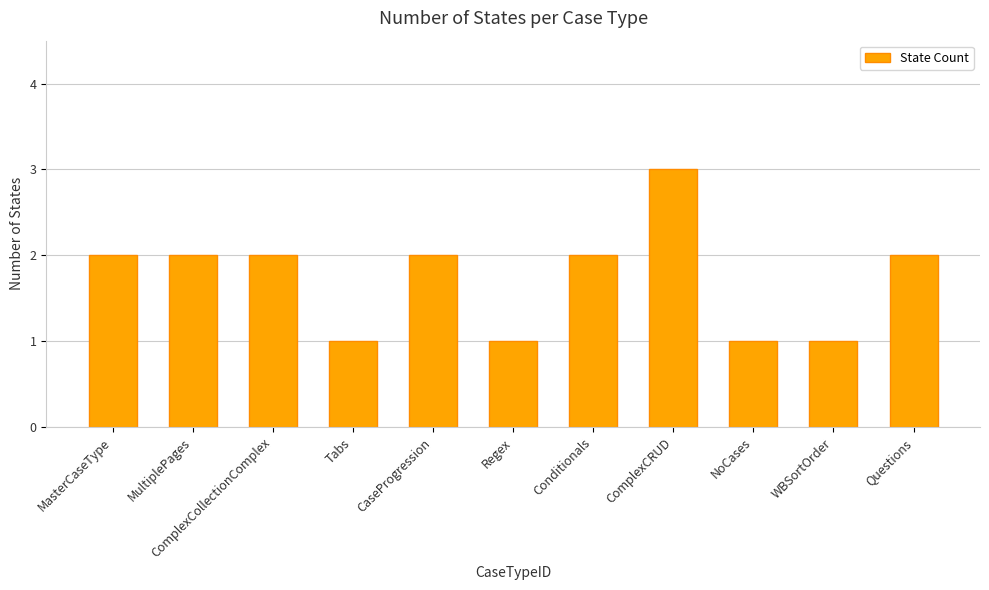

What is the sum of the values at Questions and NoCases?

3